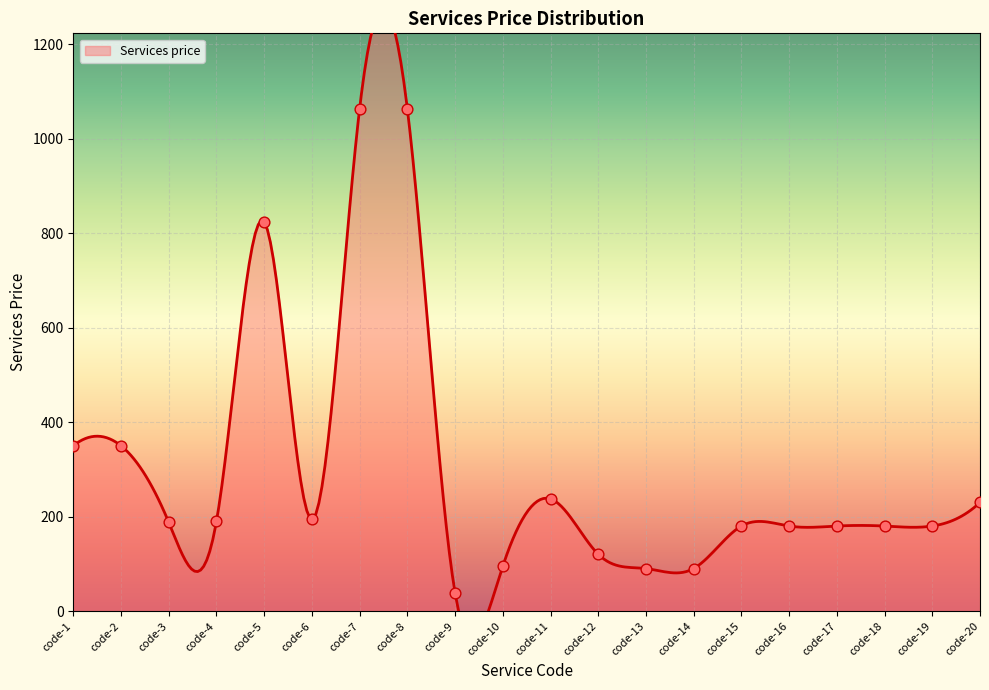

Approximately how many times larger is the value at code-5 compared to code-14?

9.2